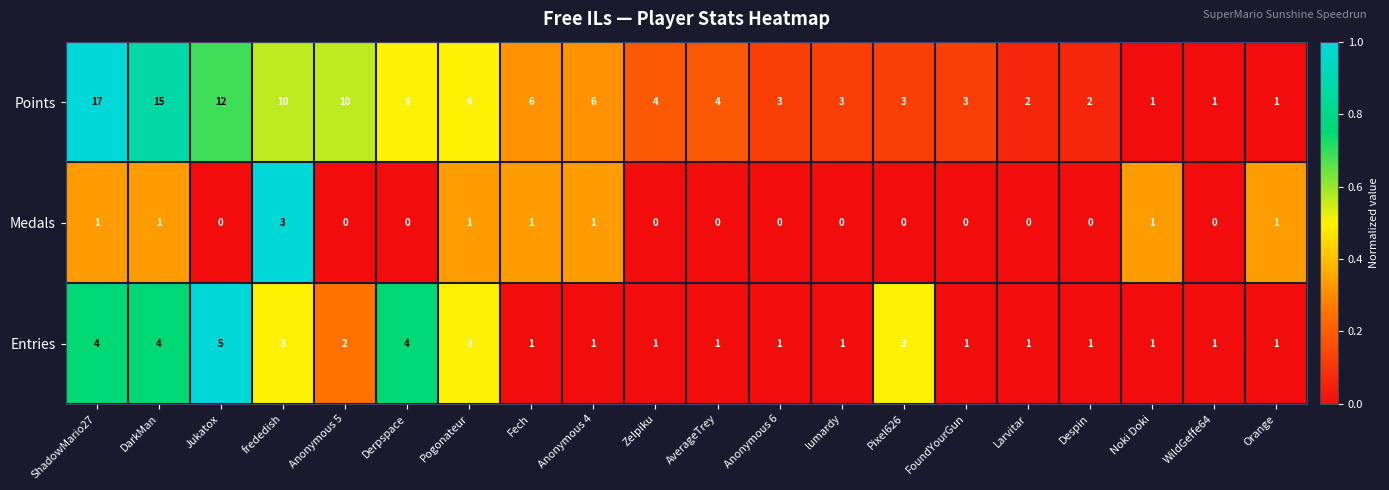

What is the sum of all Entries values?

40